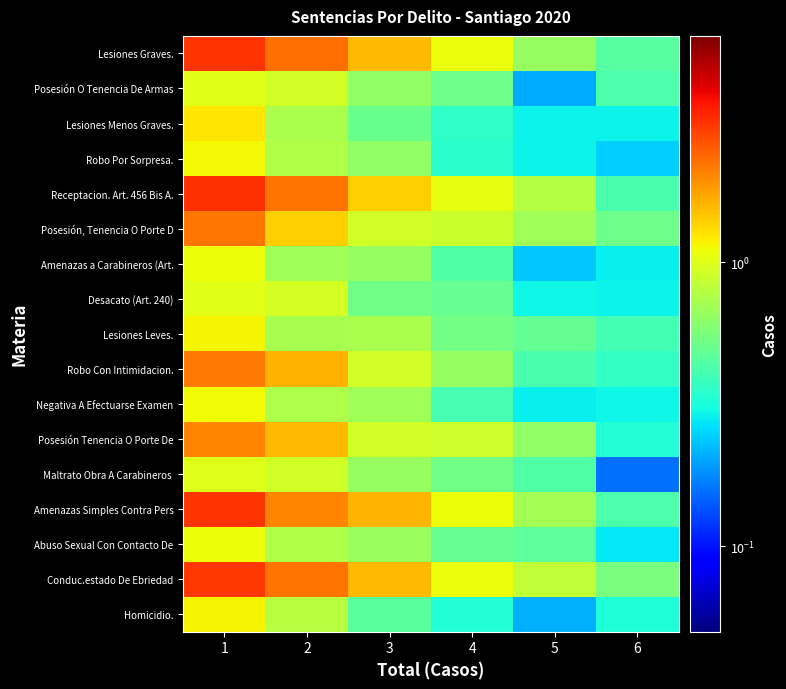

Count the number of categories in the chart.

6